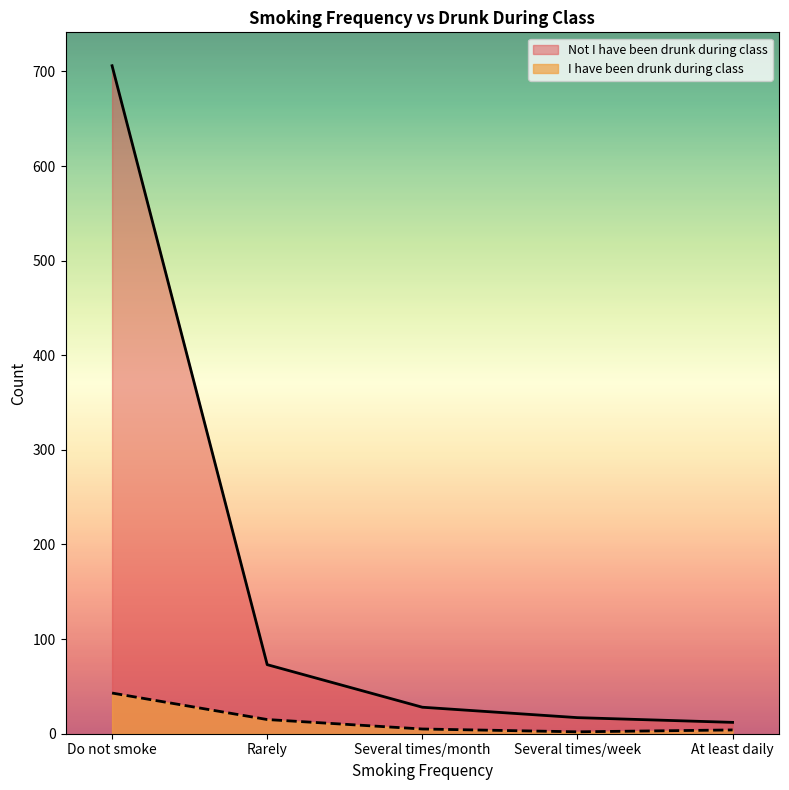

Reading right to left, transcribe all the data shown in this chart.

I have been drunk during class: 4	2	5	15	43
Not I have been drunk during class: 12	17	28	73	706